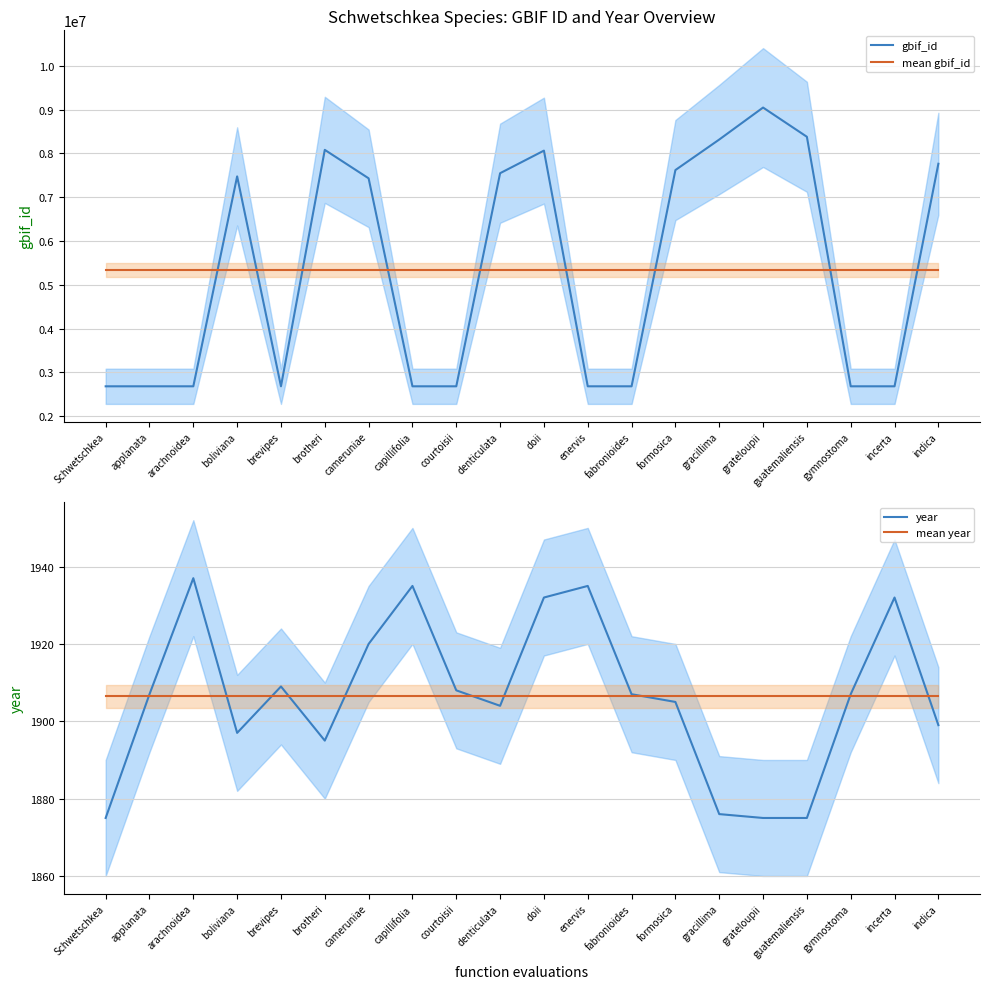

True or false: year and gbif_id intersect in this chart.

False